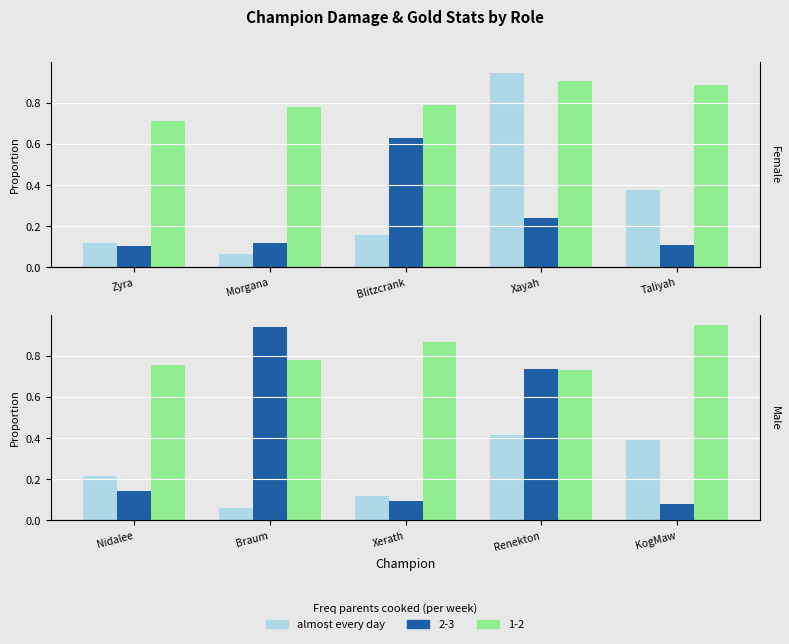

What is the label of the 4th bar from the left?

Renekton